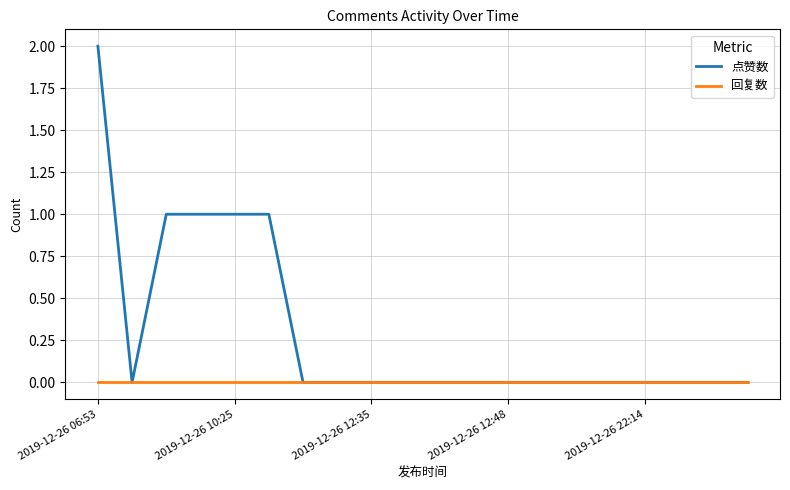

Rank the series by their maximum value, from highest to lowest.

点赞数, 回复数